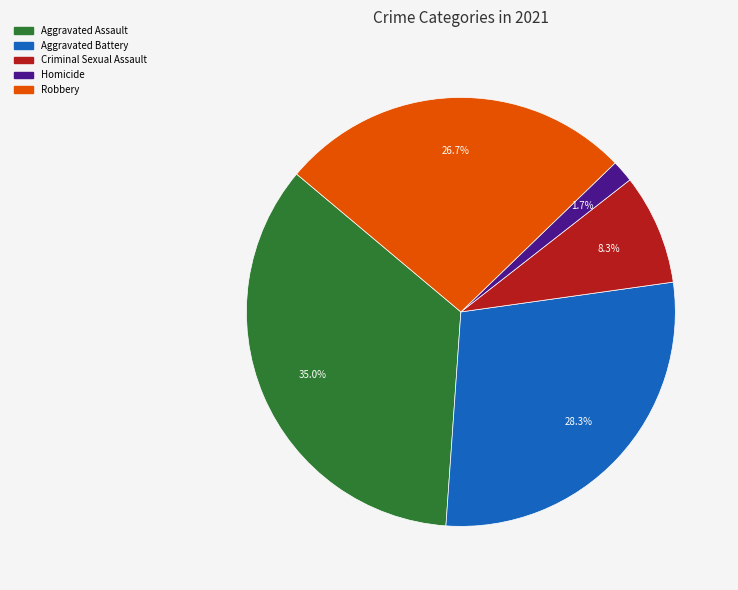

Is the sum of Aggravated Assault and Aggravated Battery greater than half?

Yes